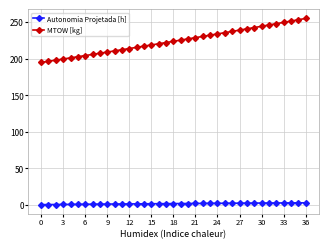

What is the minimum value for MTOW [kg]?

194.8